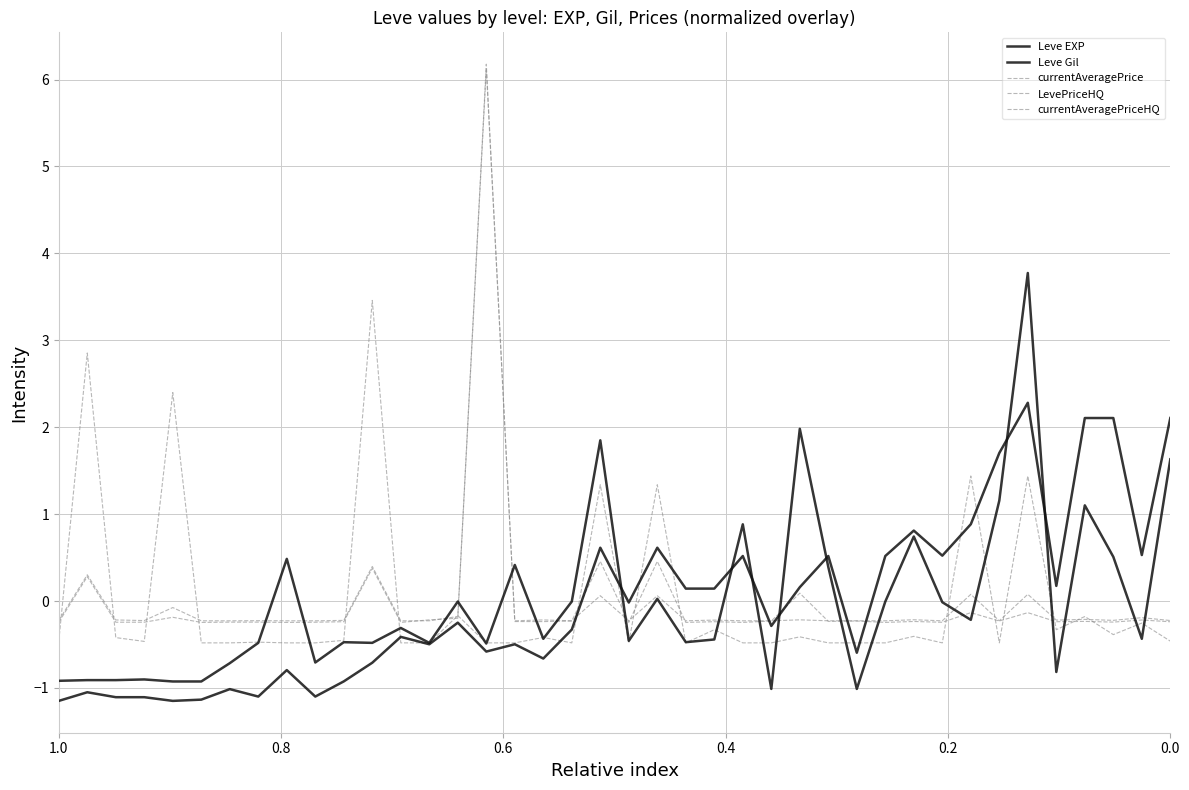

How many intersections are there between currentAveragePrice and currentAveragePriceHQ?

8